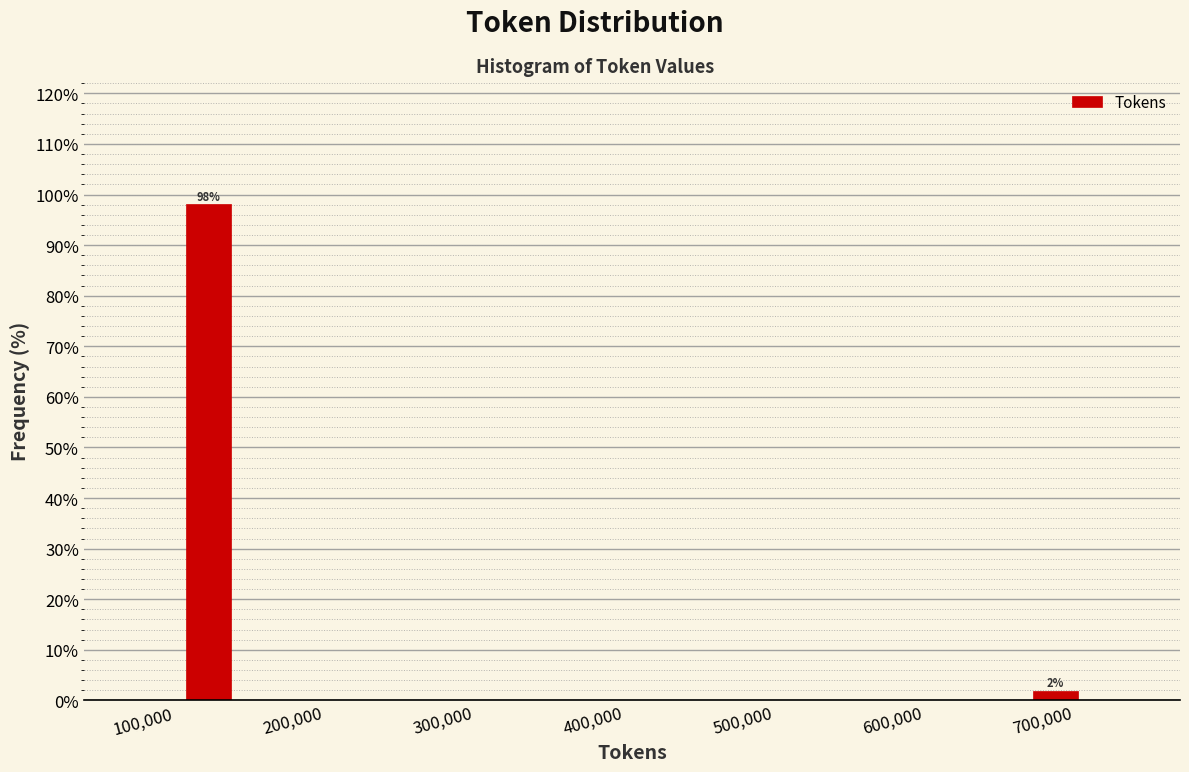

Read against the x-axis, roughly where is the centre of the tallest bar?

120000